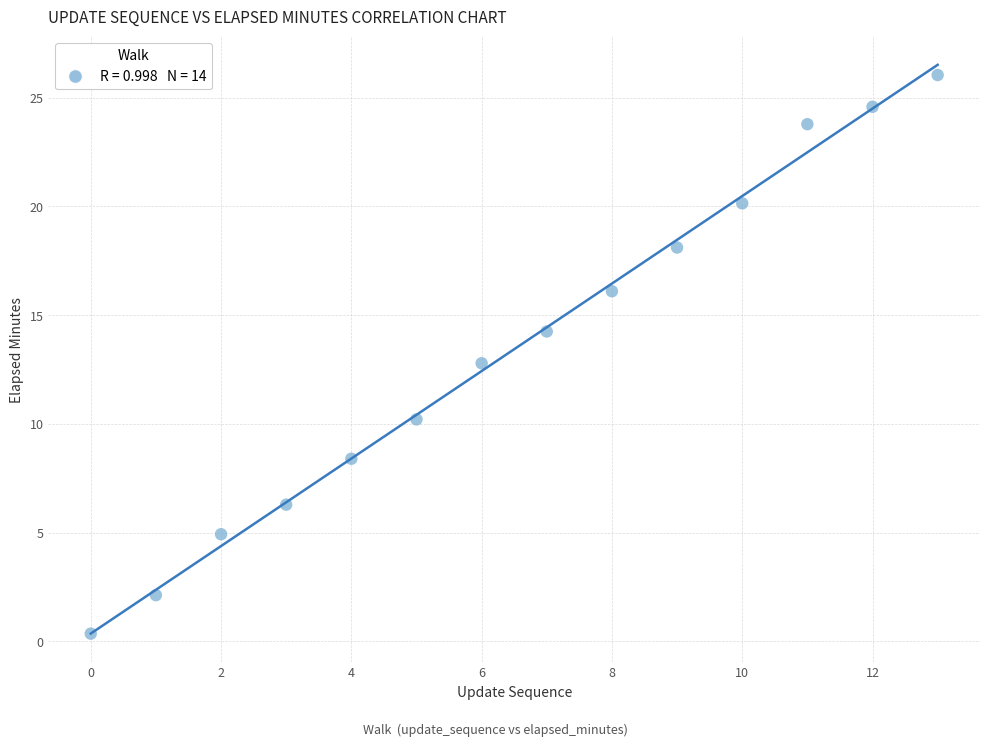

What is the range of Y values (max minus min)?

25.7